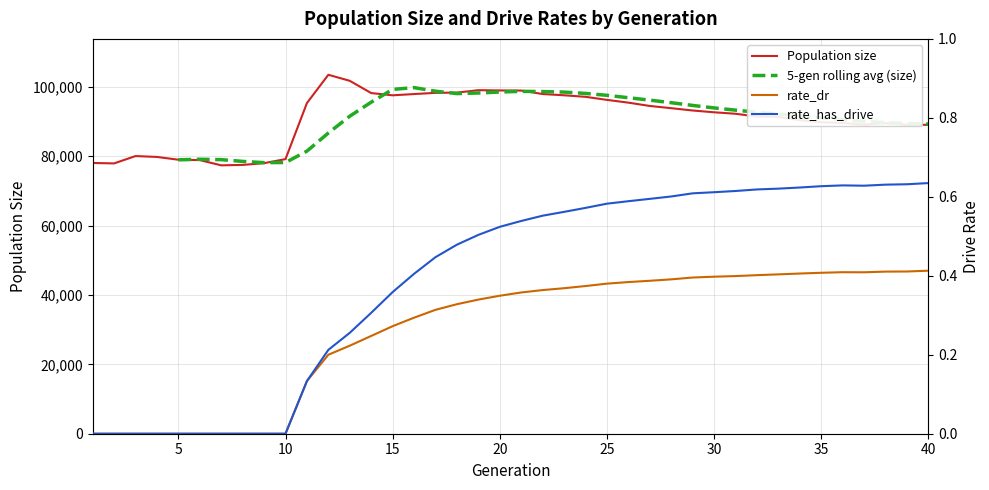

What is the highest value of the Population size series?

103497